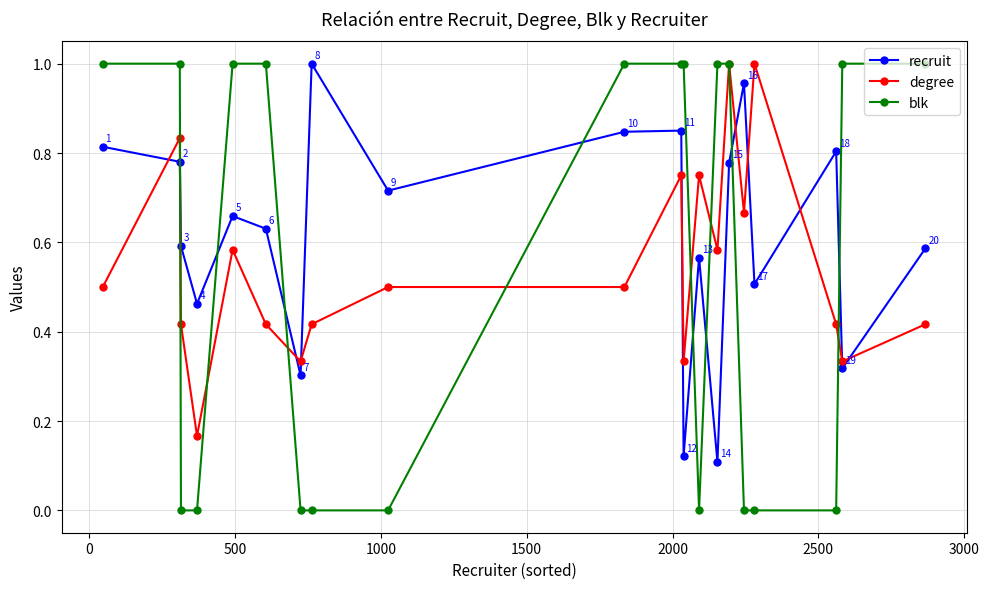

How many series are shown in this chart?

3